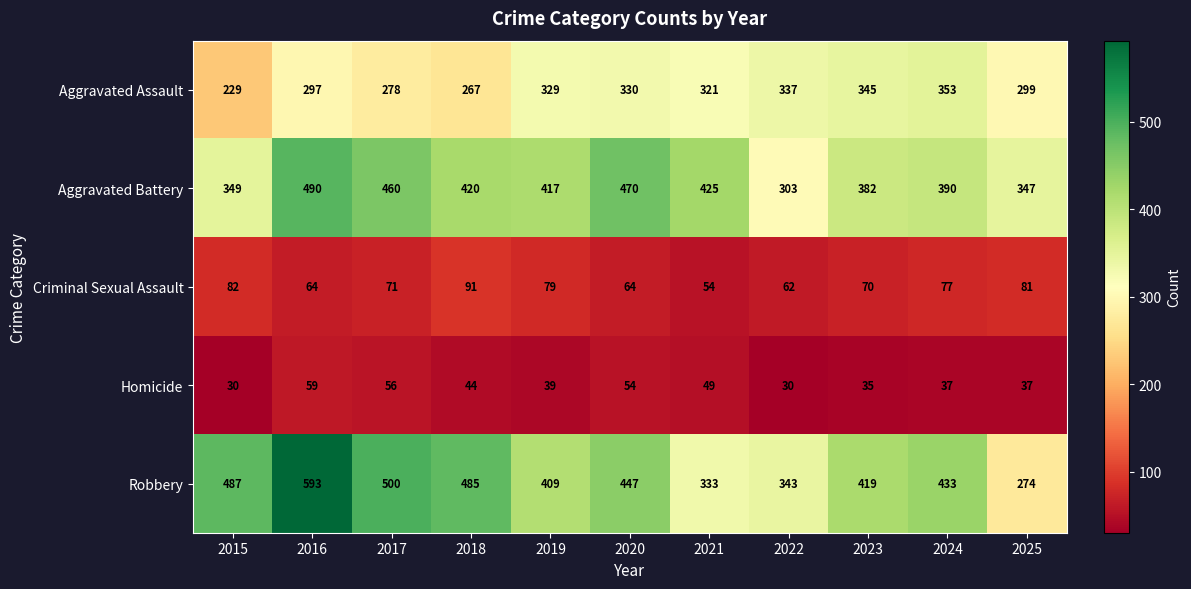

True or false: Aggravated Battery has a value of 382 at 2023.

True